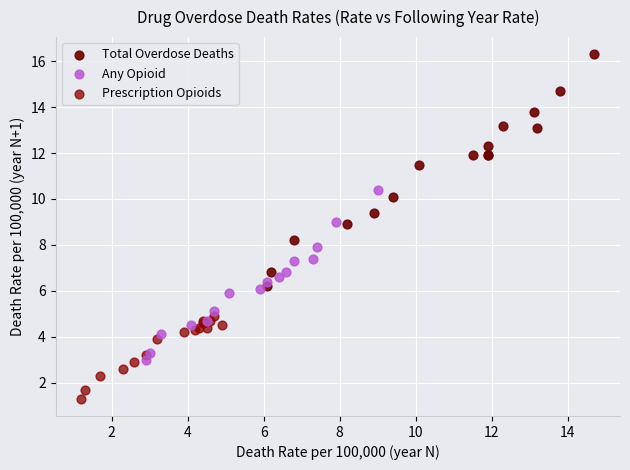

Which series contains the lowest Y value?

Prescription Opioids